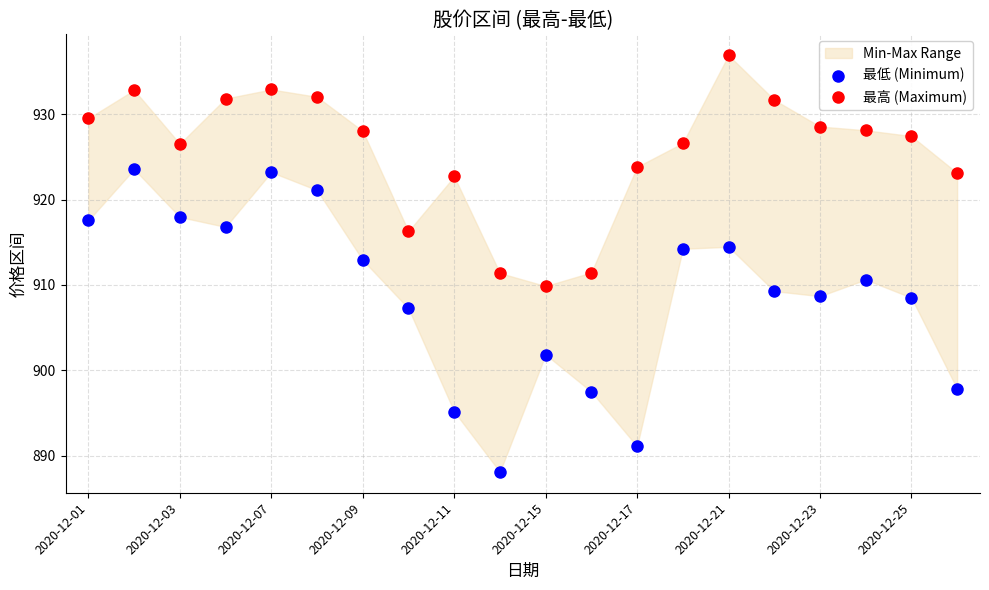

Which series reaches the maximum Y coordinate?

最高 (Maximum)